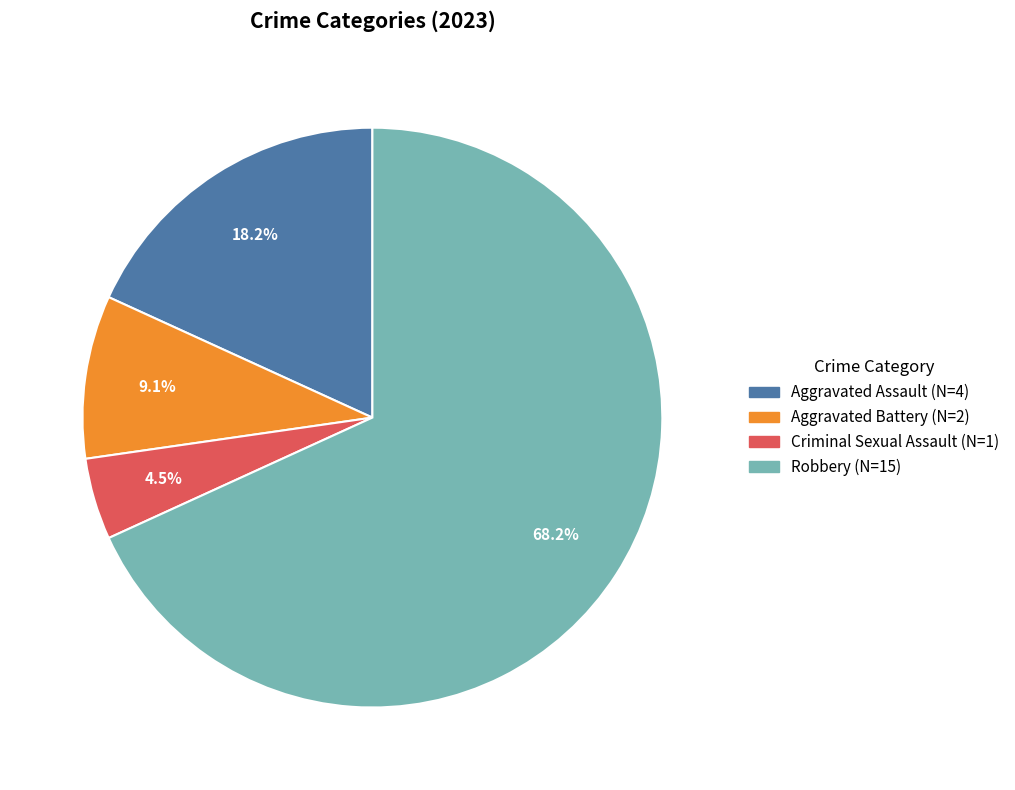

Which slice represents more than half of the pie?

Robbery